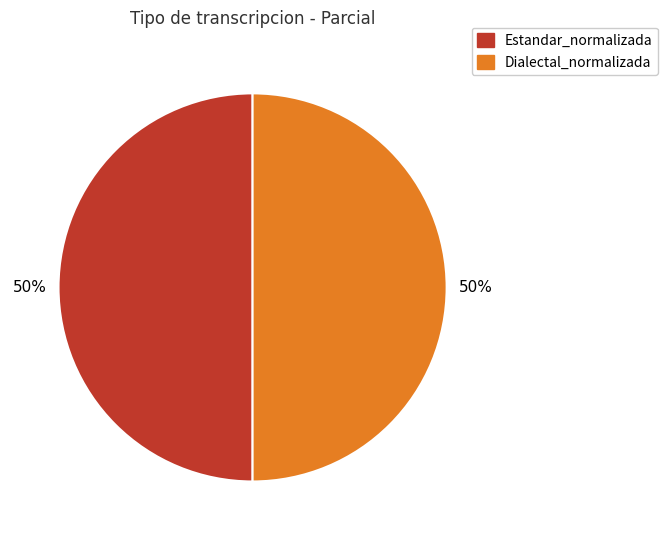

To the nearest percent, what is the average slice percentage?

50%